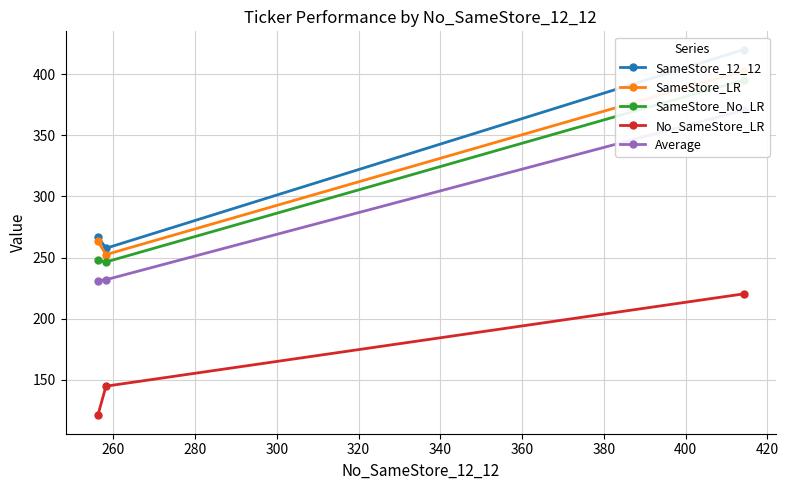

What is the maximum value for No_SameStore_LR?

220.3